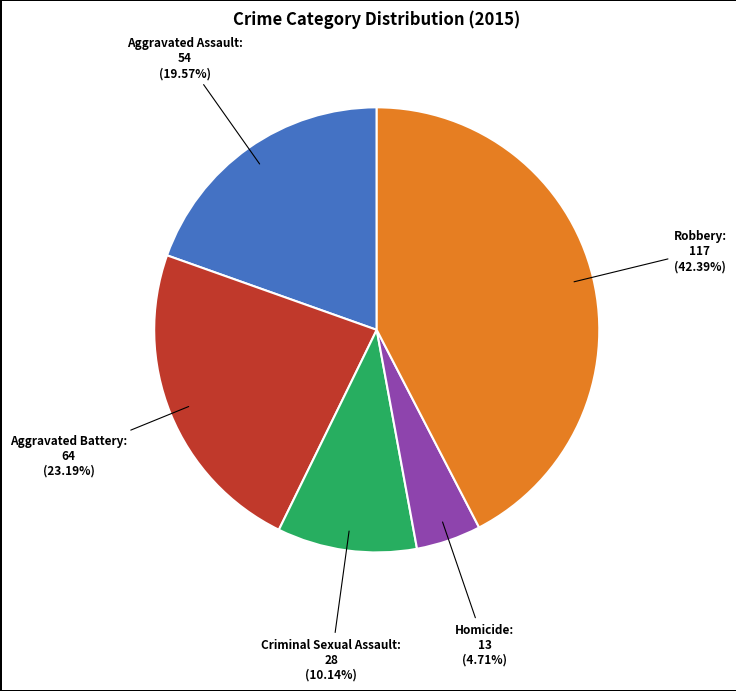

Does any single category account for the majority?

No